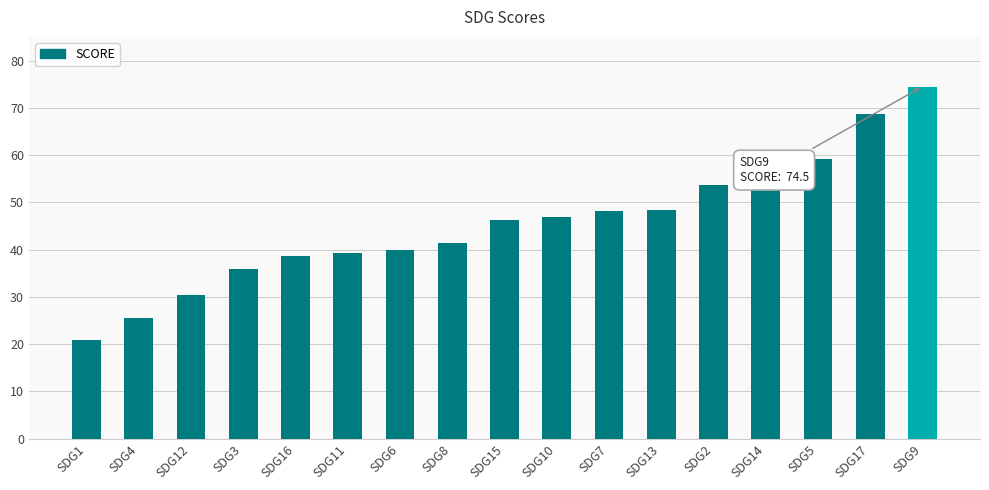

True or false: the data shows 74.5 at SDG9.

True